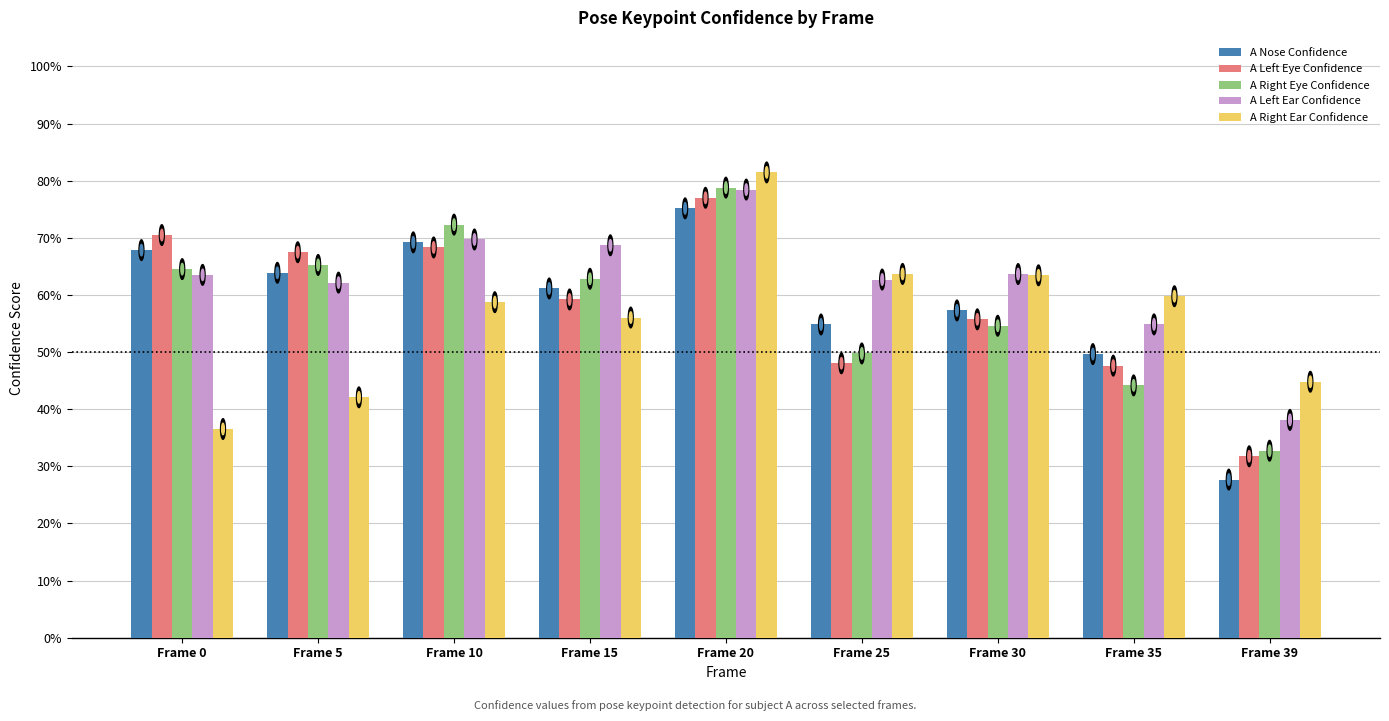

At which label does A Right Ear Confidence reach its peak?

Frame 20